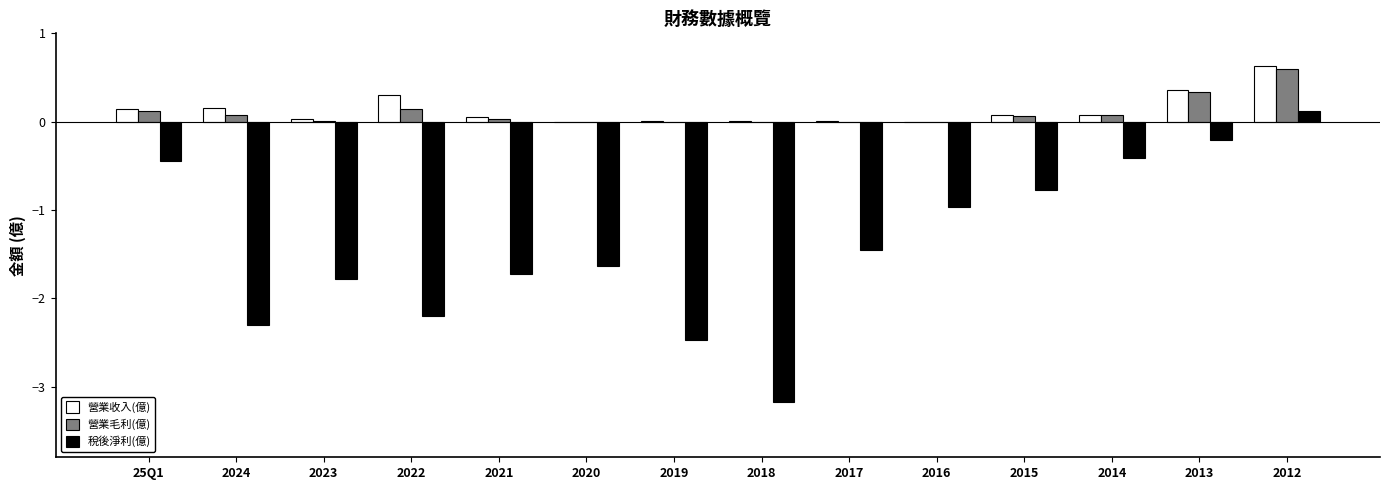

Is it true that 稅後淨利(億) equals -0.4 at 25Q1?

True